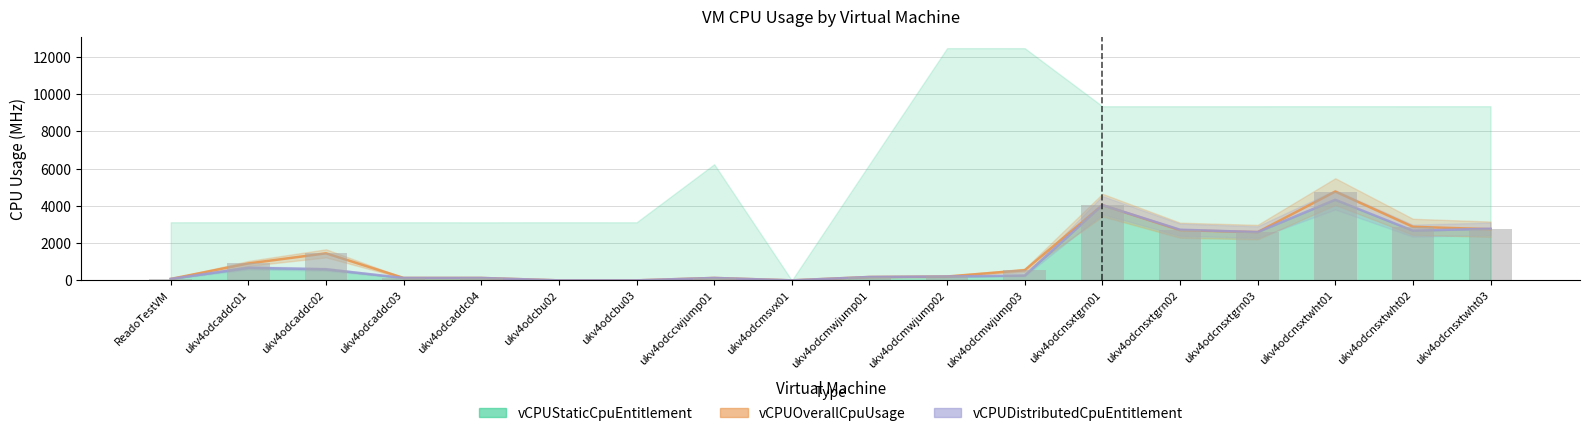

What is the sum of all values?

23486